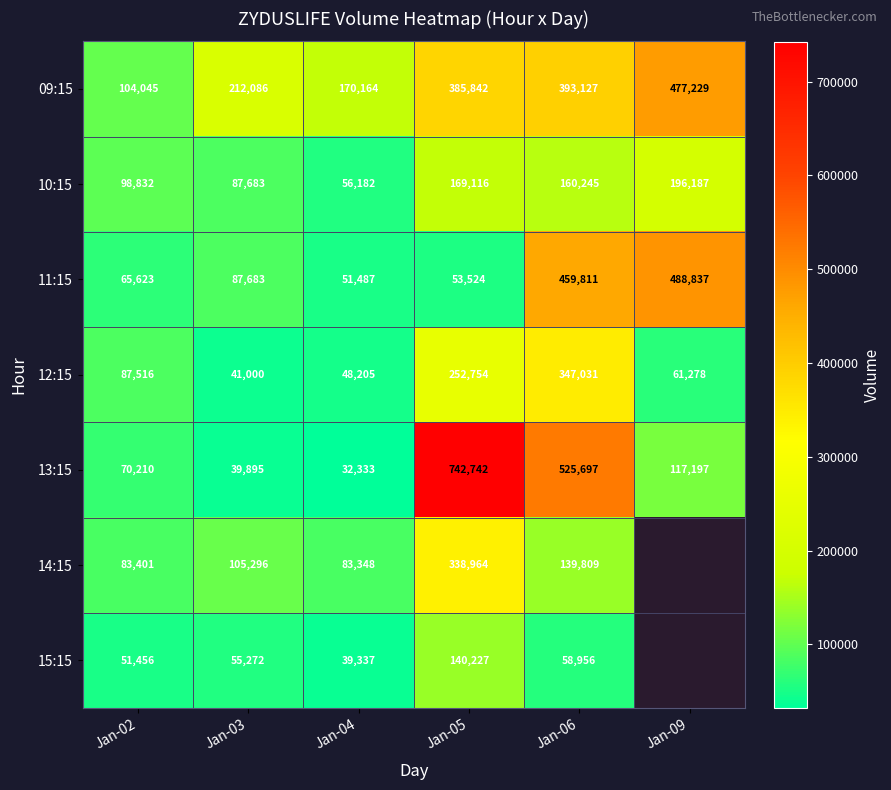

How many data points does each series have?

6